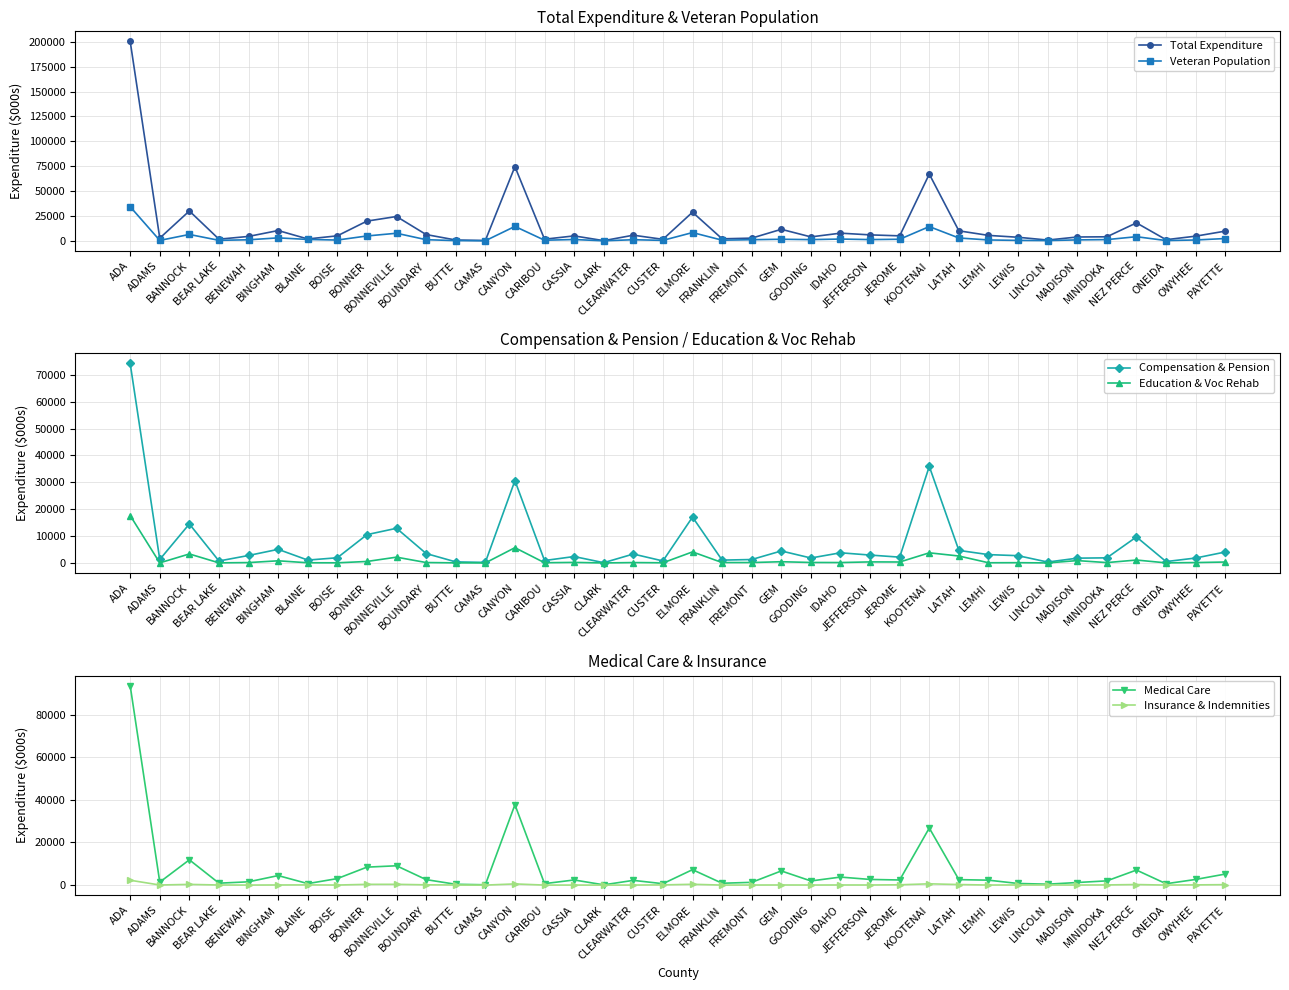

Which series has the largest total across all categories?

Total Expenditure